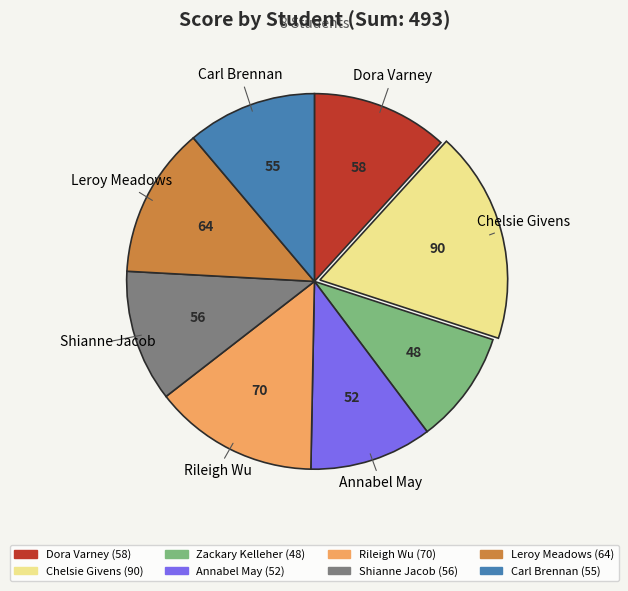

Does any single category account for the majority?

No